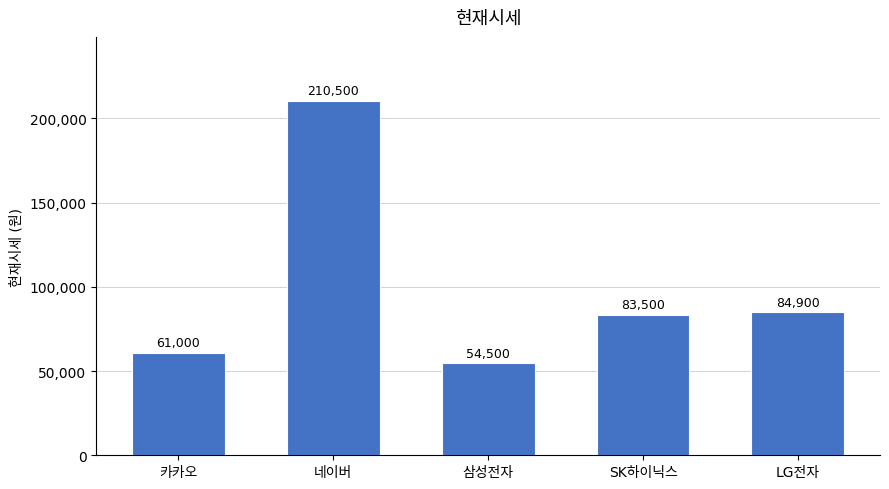

What is the ratio of the value at 카카오 to the value at LG전자?

0.7